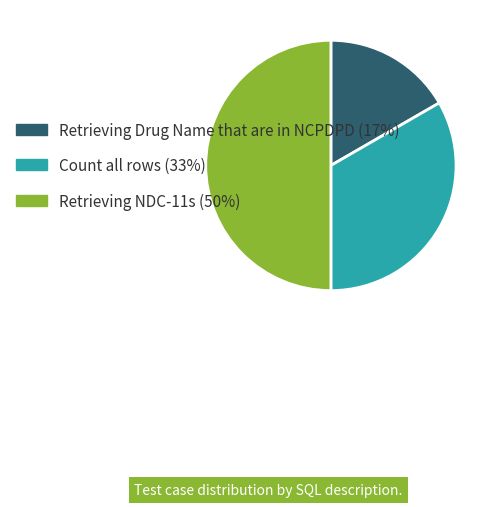

Does Count all rows represent more than half of the total?

No